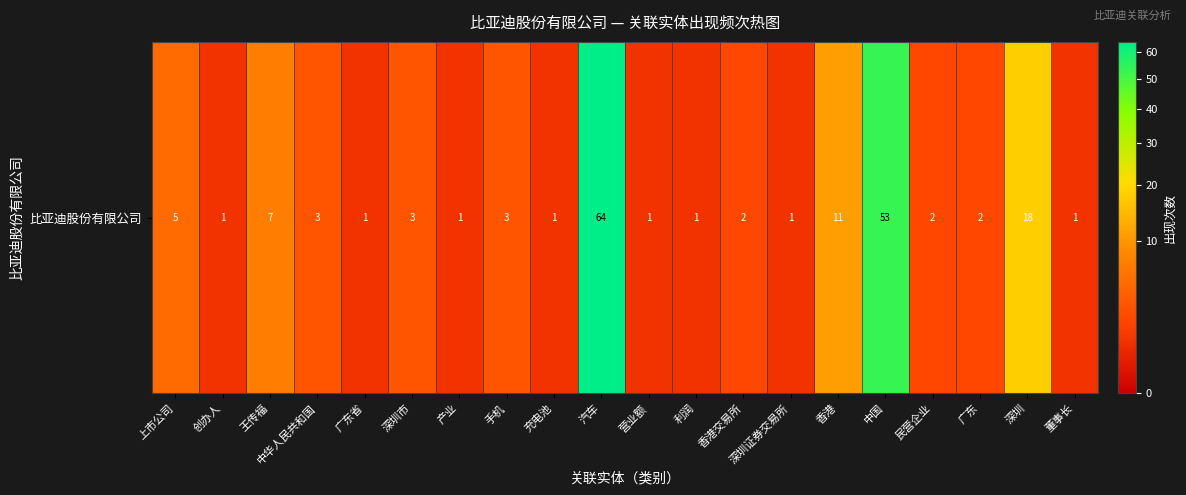

List the labels in order of value, smallest first.

创办人, 广东省, 产业, 充电池, 营业额, 利润, 深圳证券交易所, 董事长, 香港交易所, 民营企业, 广东, 中华人民共和国, 深圳市, 手机, 上市公司, 王传福, 香港, 深圳, 中国, 汽车